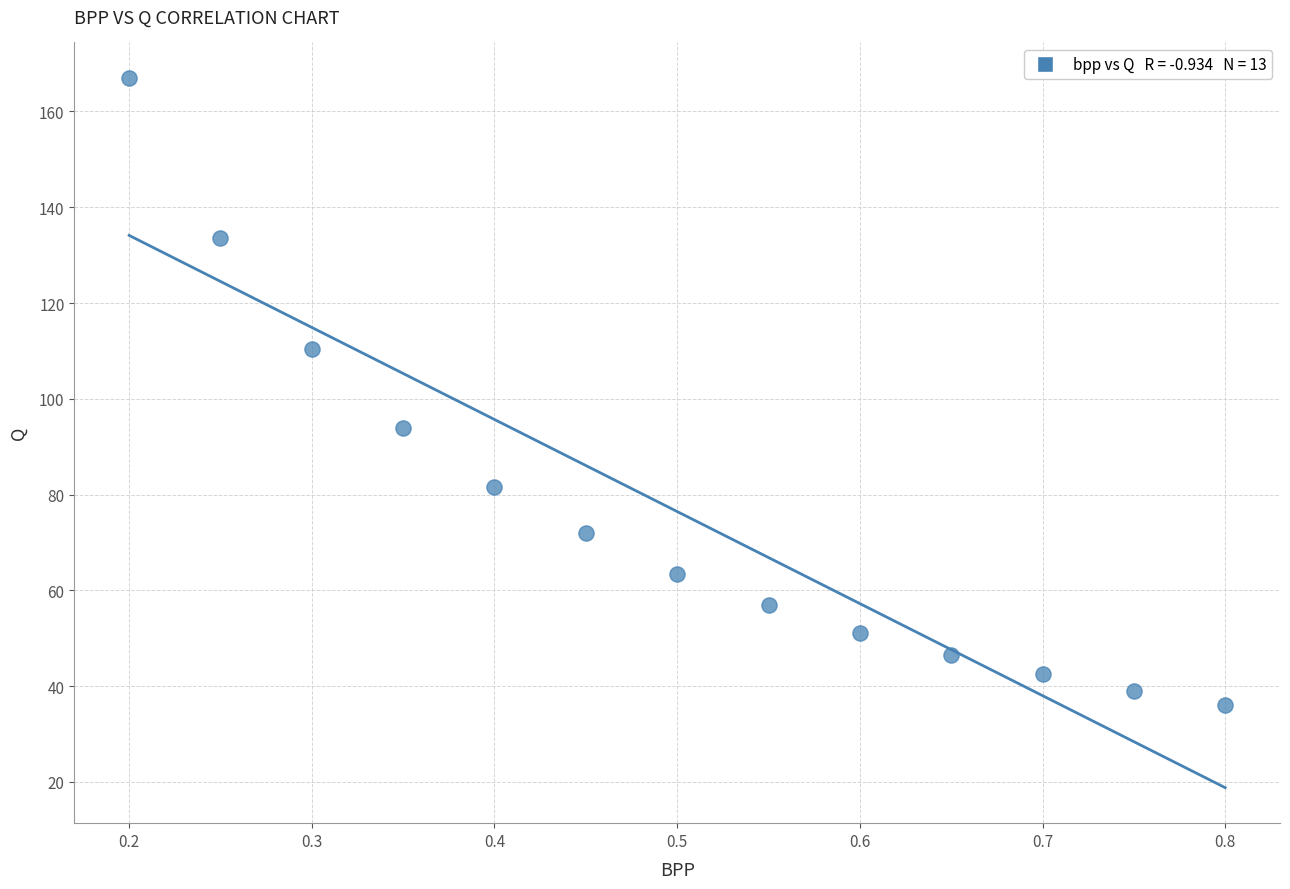

What is the range of X values (max minus min)?

0.6